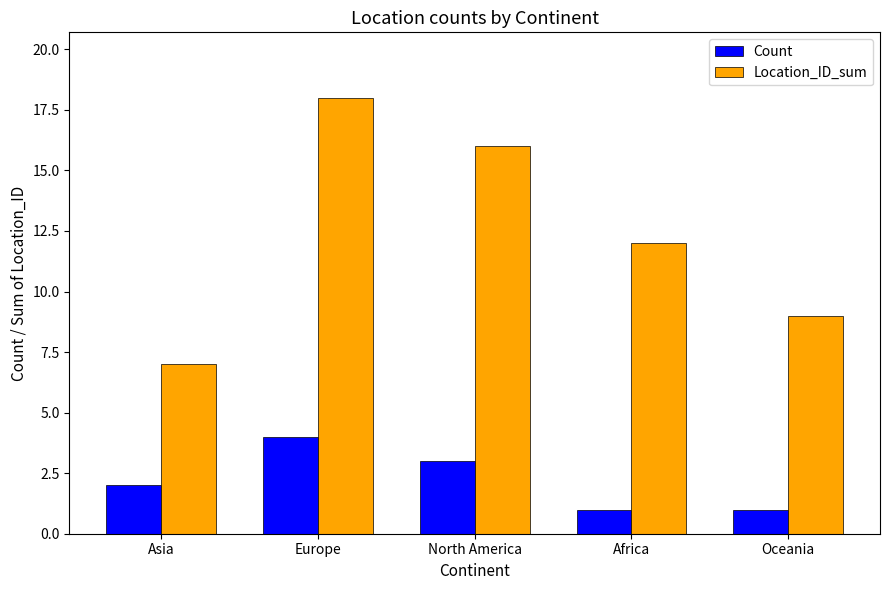

How many bars are there in total?

10